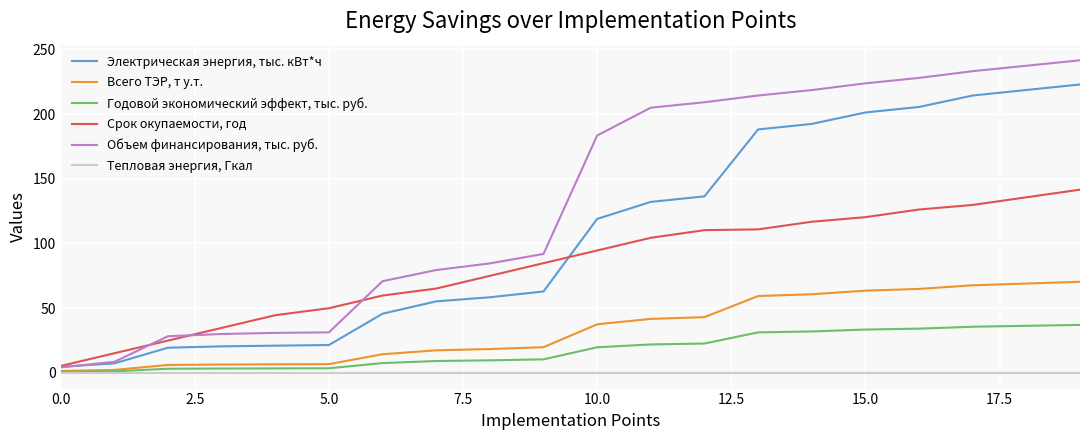

List the series in order of their peak value, highest first.

Объем финансирования, тыс. руб., Электрическая энергия, тыс. кВт*ч, Срок окупаемости, год, Всего ТЭР, т у.т., Годовой экономический эффект, тыс. руб., Тепловая энергия, Гкал